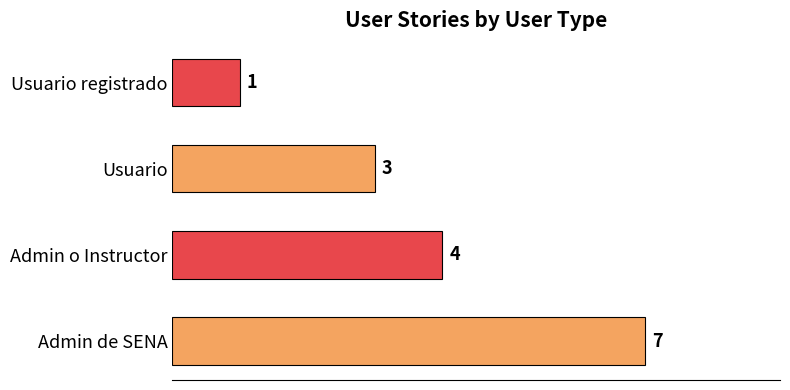

What is the maximum value shown in the chart?

7